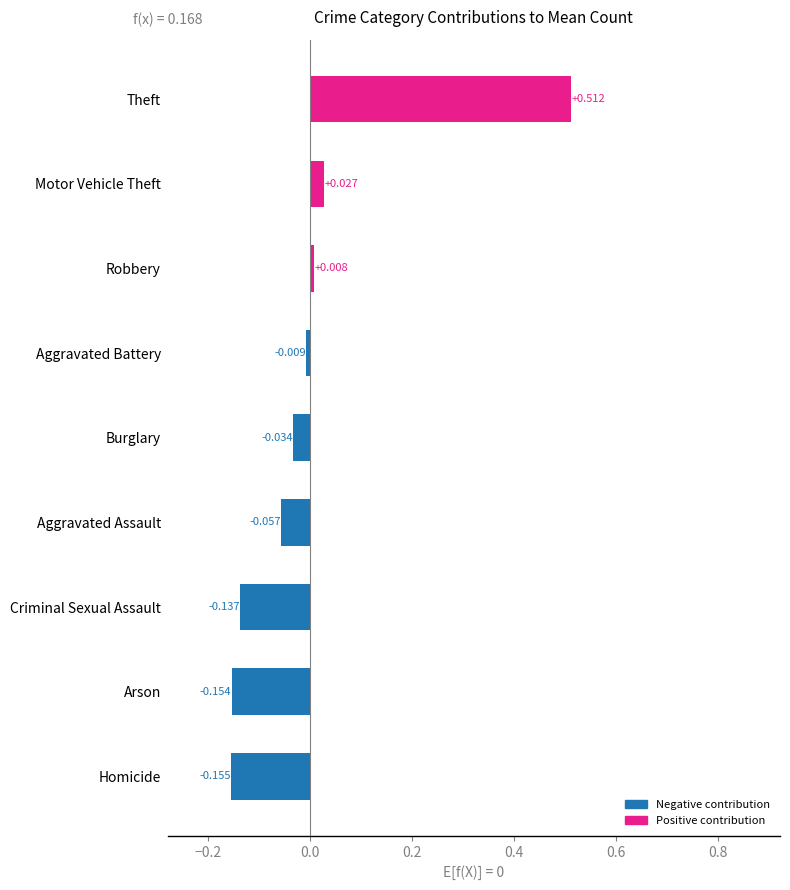

What is the difference between the second highest and second lowest values?

0.2